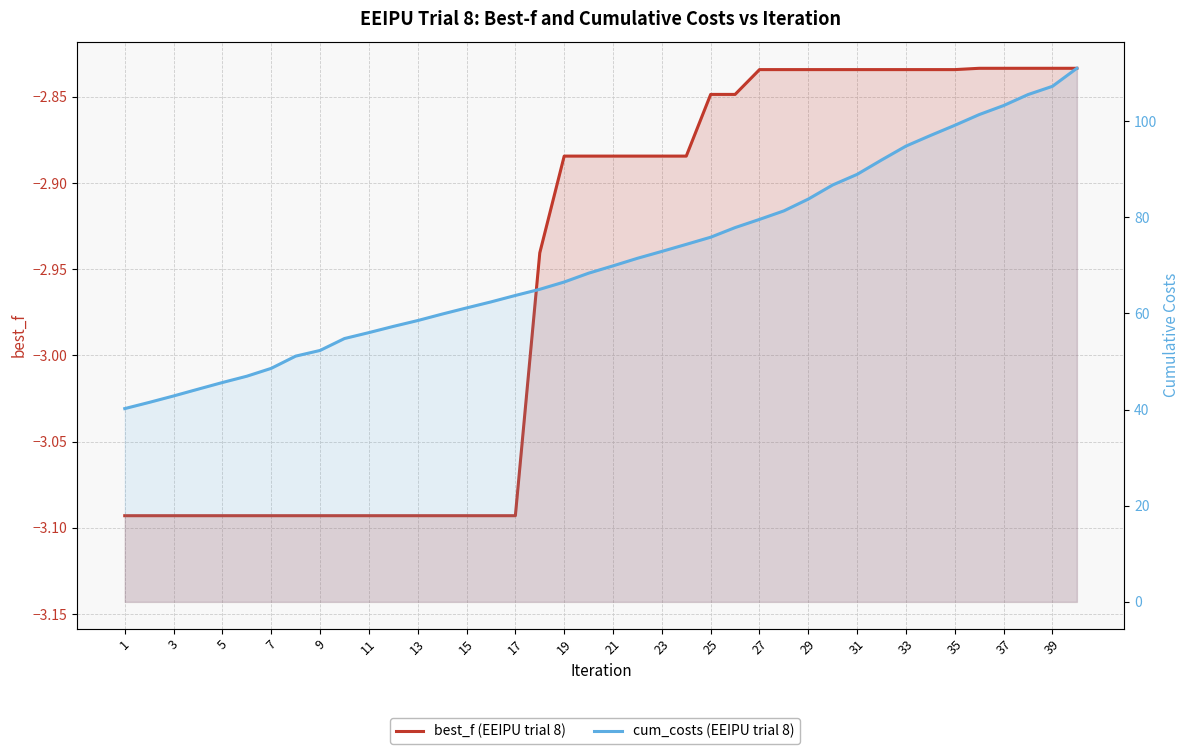

What is the maximum value for cum_costs (EEIPU trial 8)?

111.0